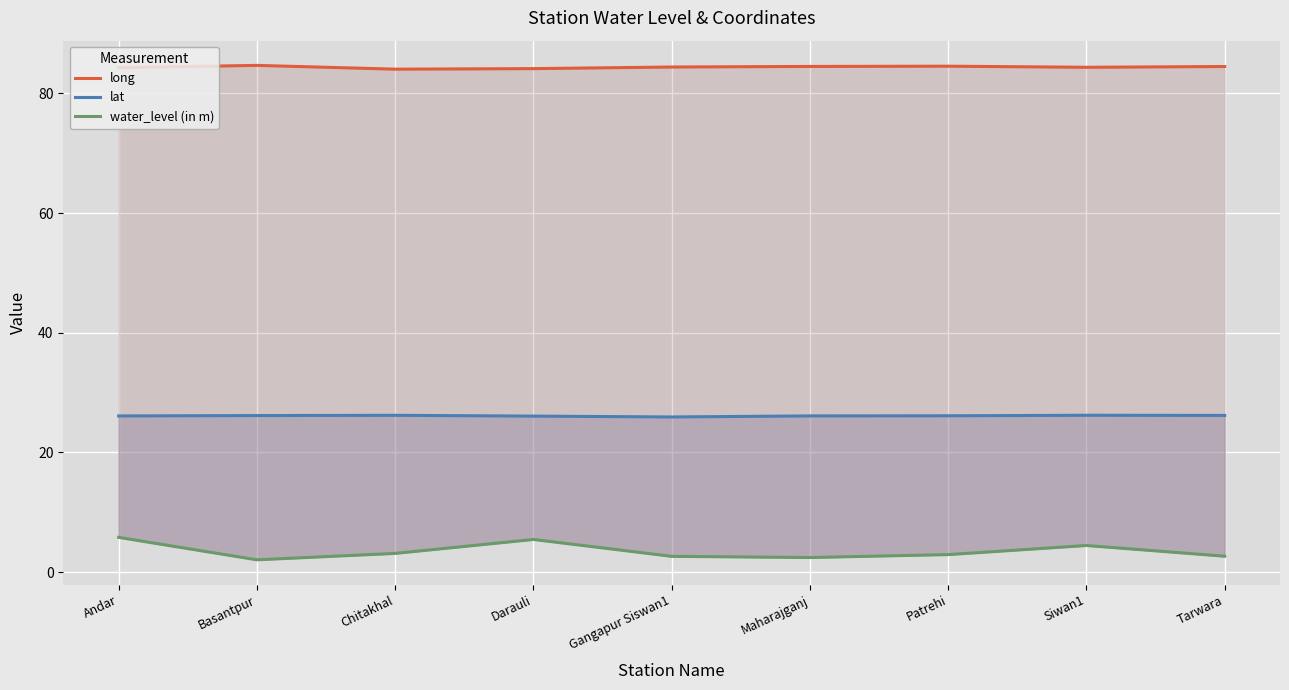

Where is water_level (in m) nearest to the value 3?

Patrehi